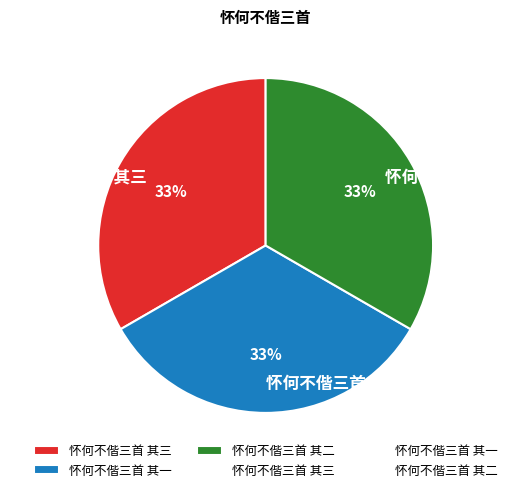

How many segments does this pie chart have?

3